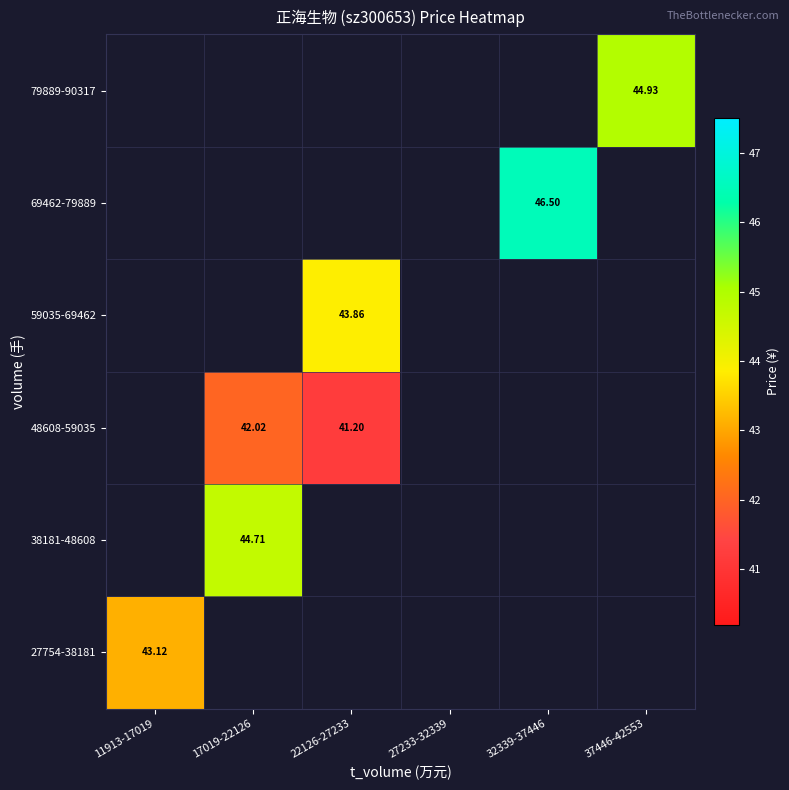

Is the value of 27754-38181 at 11913-17019 greater than the value of 48608-59035 at 22126-27233?

Yes